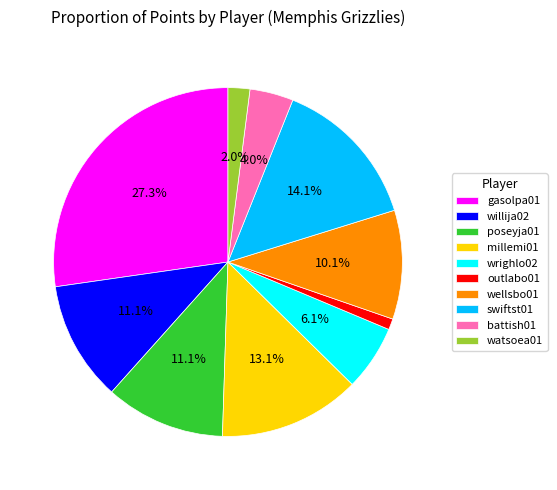

Is the sum of gasolpa01 and willija02 greater than half?

No